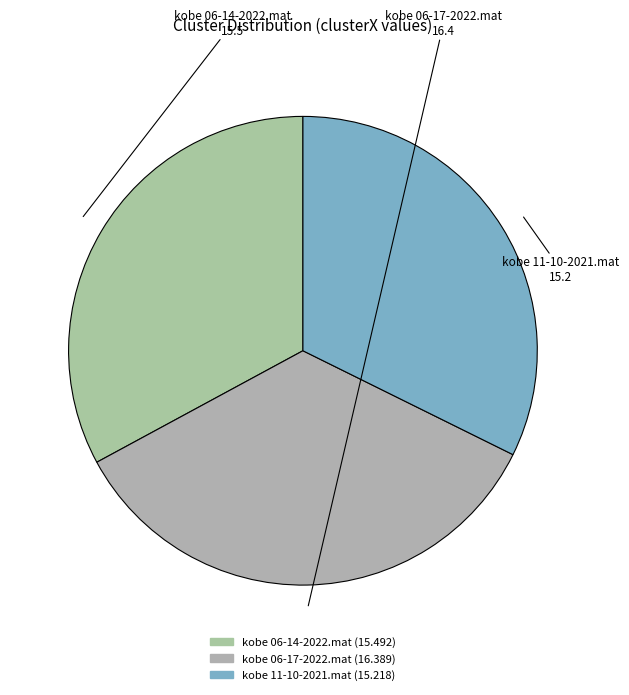

Is there any slice that represents more than half of the pie?

No